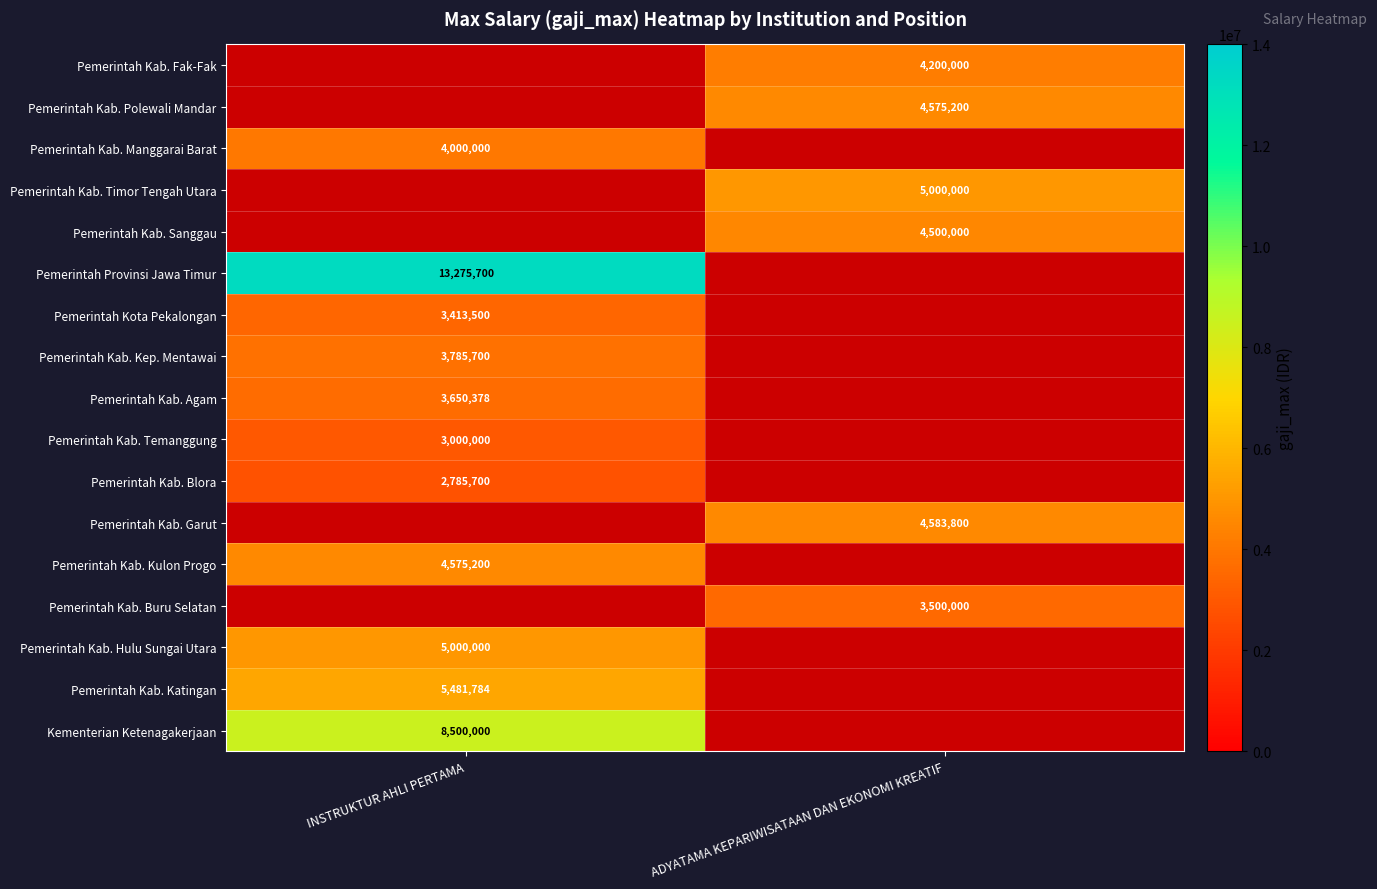

What is the smallest value displayed?

2785700.0